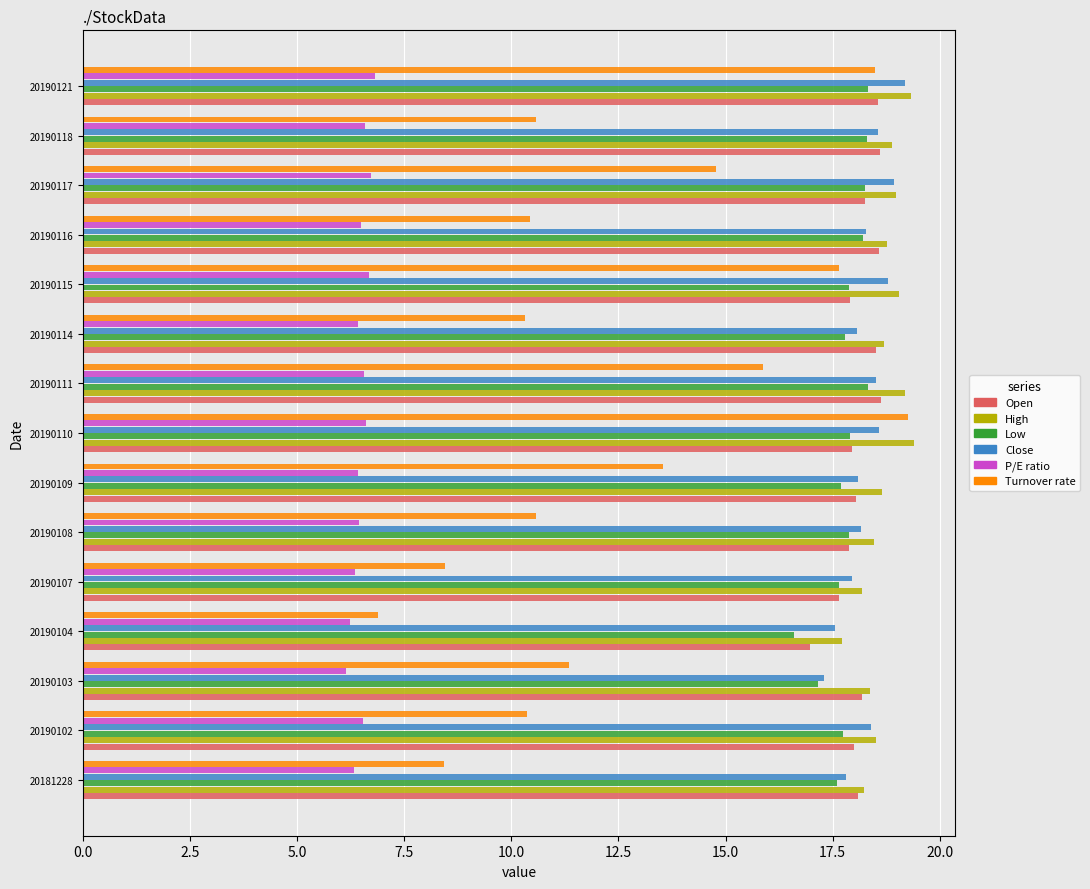

Count the number of categories in the chart.

15